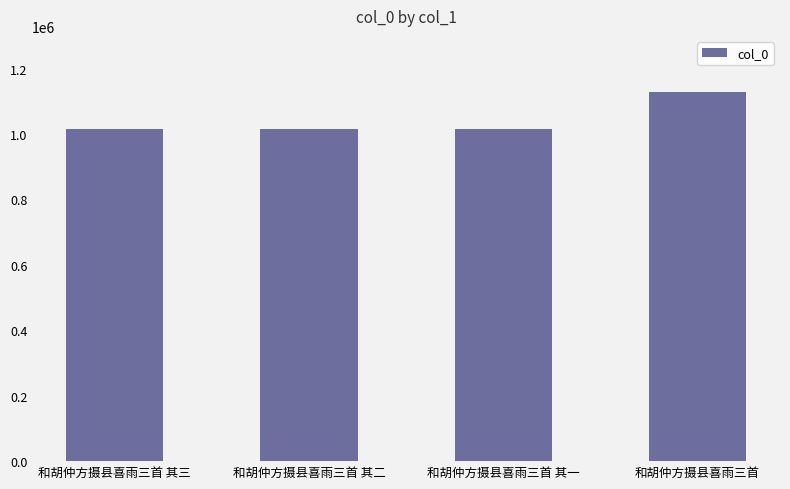

The value at 和胡仲方摄县喜雨三首 其三 is 339314. True or false?

False